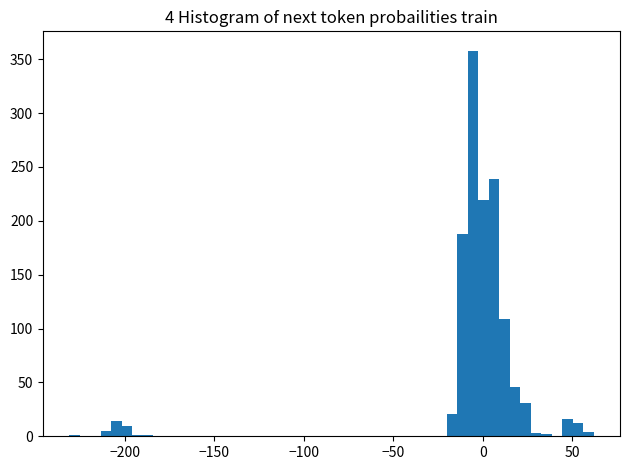

Around what value on the x-axis is the tallest bar? Give the approximate position of its centre, as read against the axis.

-5